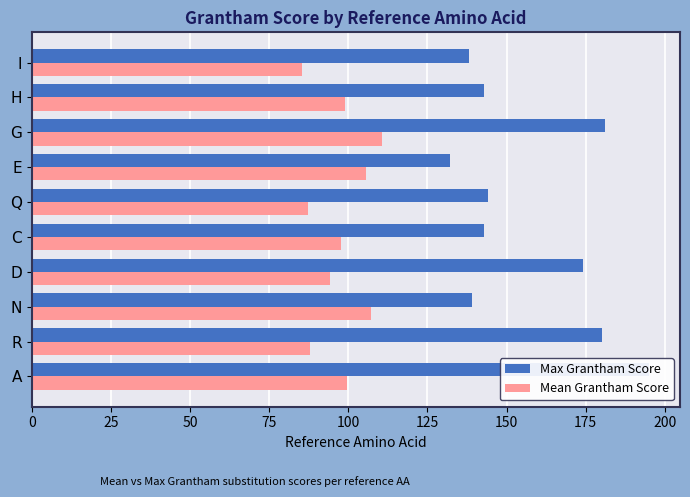

At E, list the series in order from largest to smallest.

Max Grantham Score, Mean Grantham Score